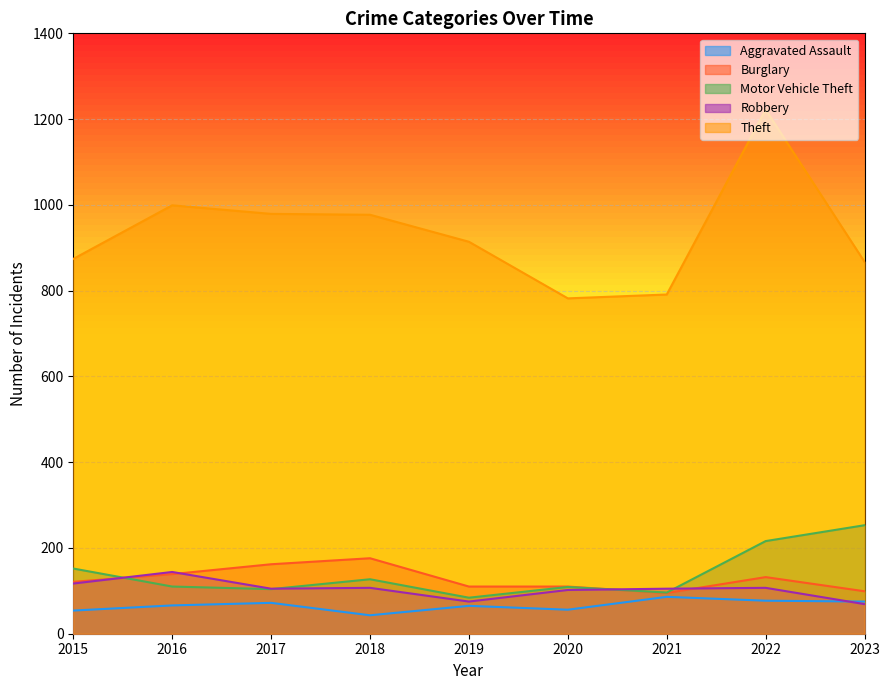

What is the average value of the Motor Vehicle Theft series?

139